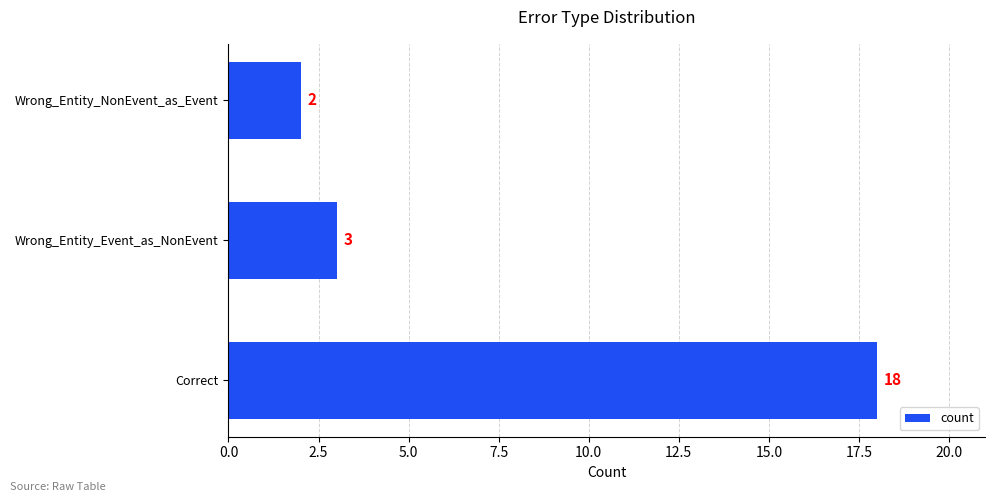

Rank the categories by value from highest to lowest.

Correct, Wrong_Entity_Event_as_NonEvent, Wrong_Entity_NonEvent_as_Event